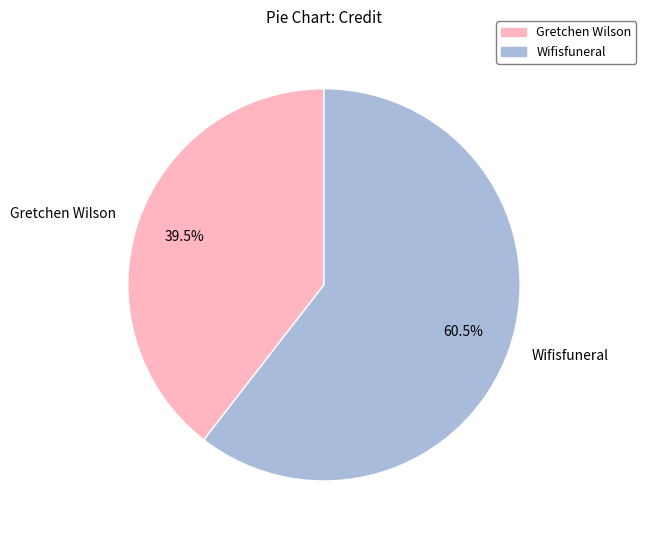

What percentage is NOT represented by Gretchen Wilson?

60.5%